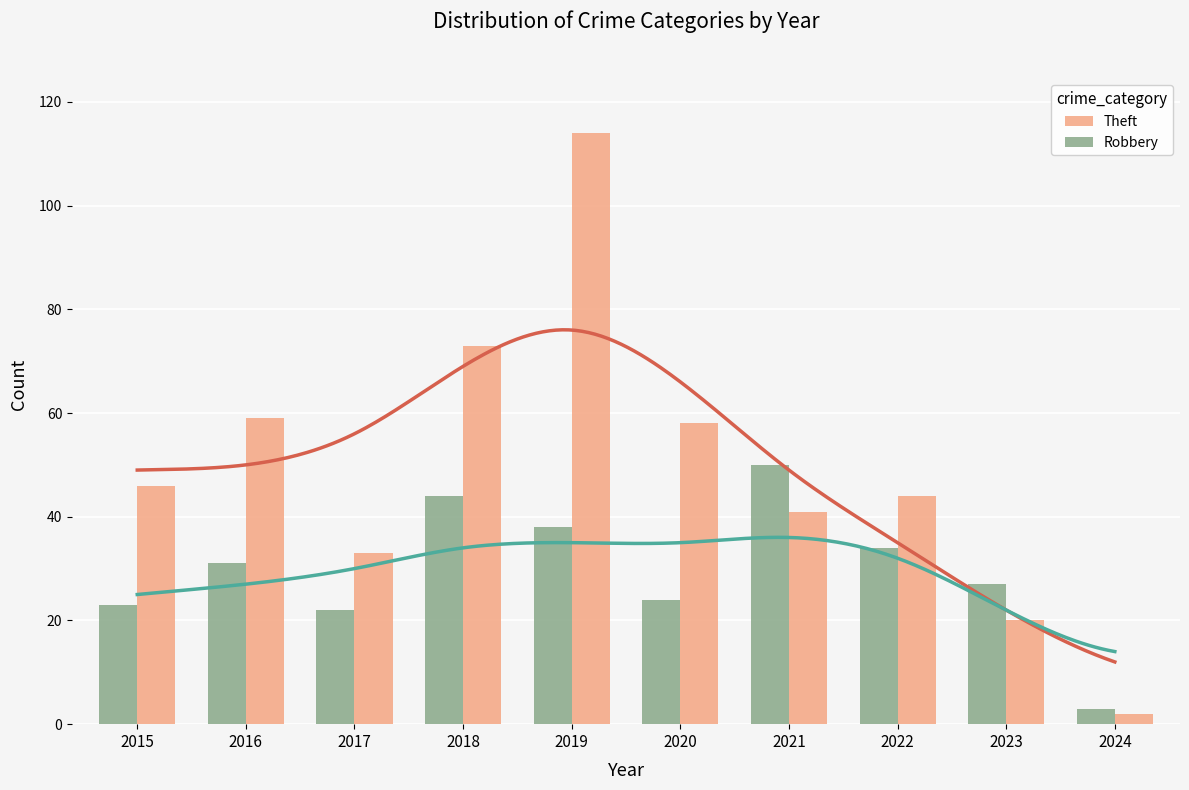

Which category has the lowest value across all series?

2024